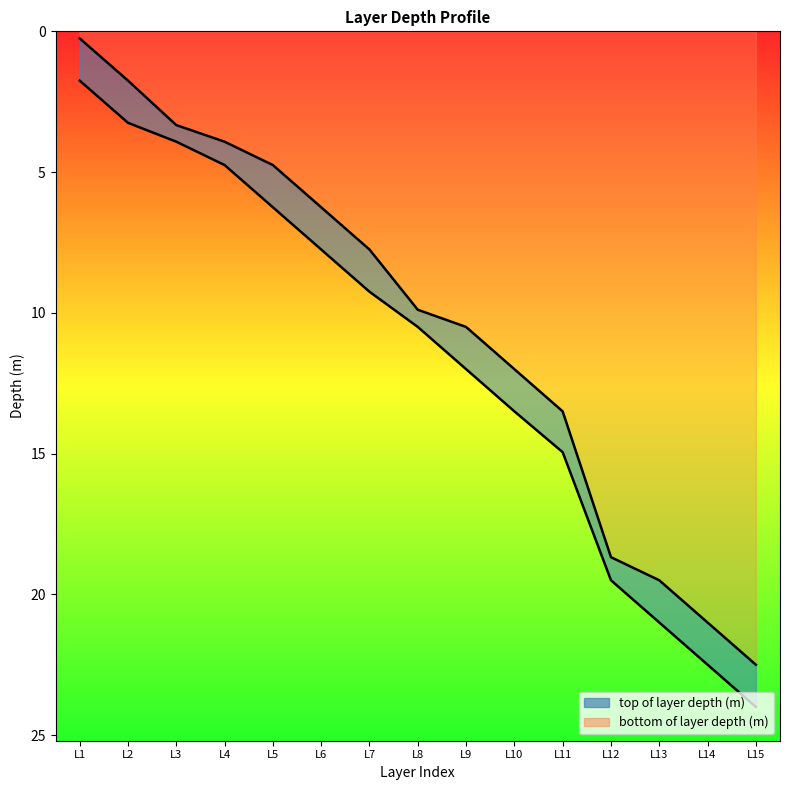

At L7, list the series in order from smallest to largest.

top of layer depth (m), bottom of layer depth (m)